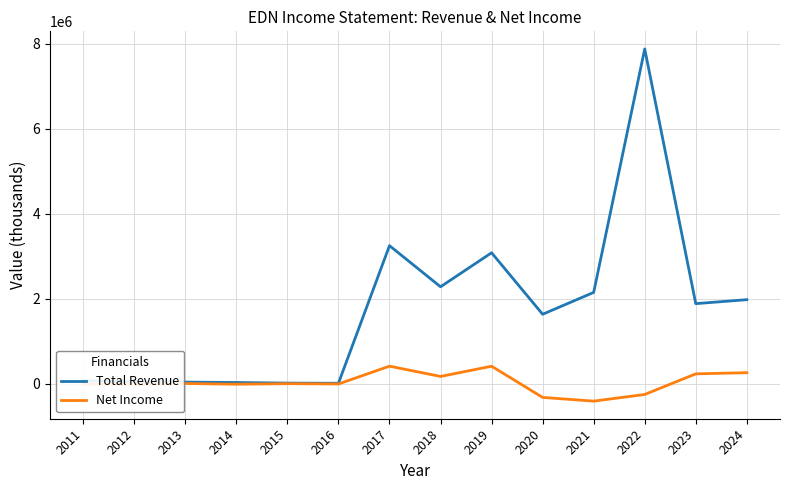

Rank the series by their average value, from lowest to highest.

Net Income, Total Revenue